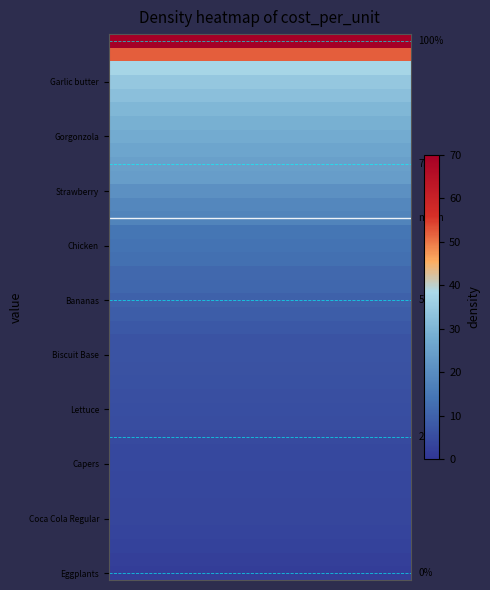

What is the maximum value shown in the chart?

69.8